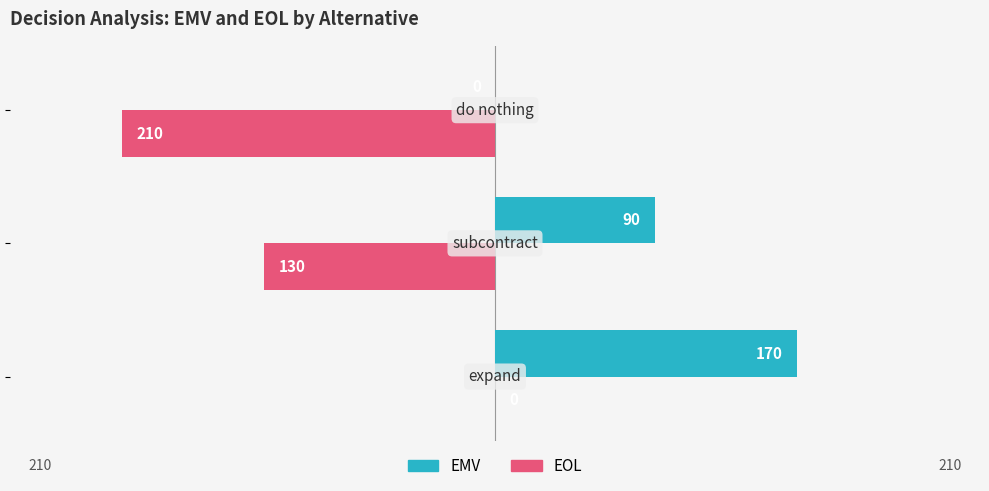

What is the greatest value displayed?

170